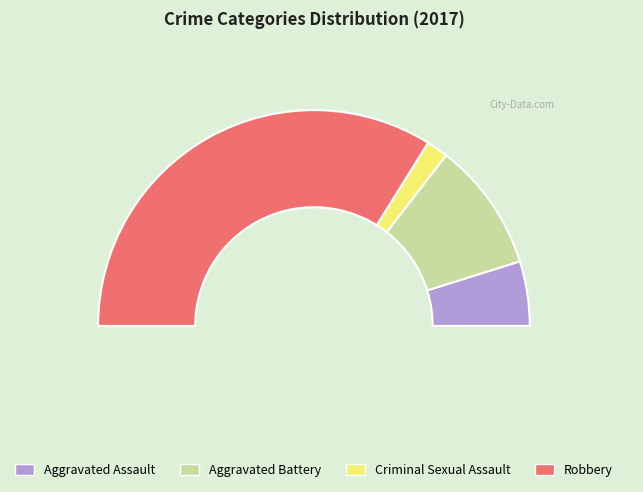

What percentage is NOT represented by Aggravated Battery?

80.6%